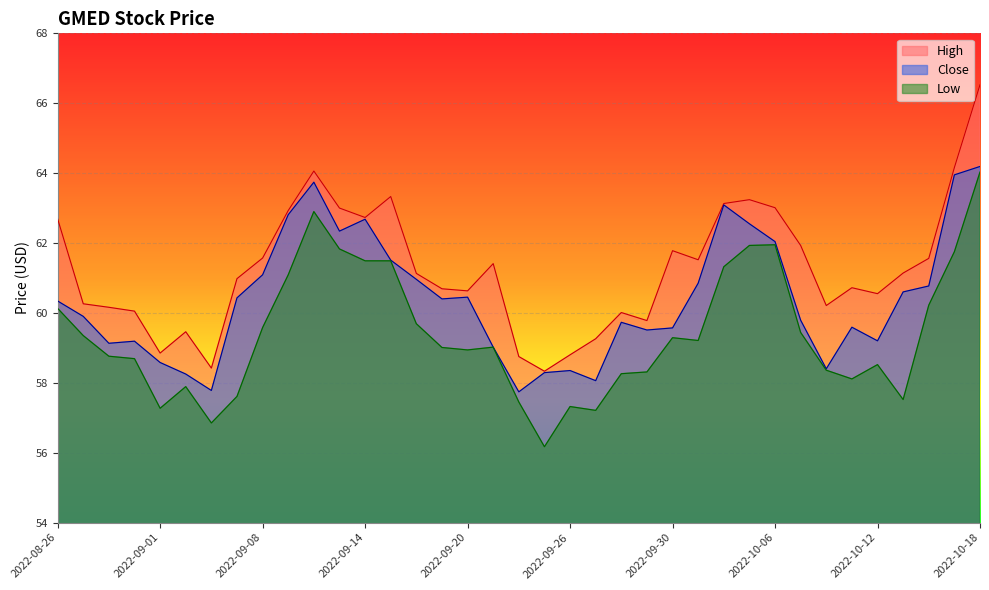

Is the value of Low at 2022-09-29 greater than the value of High at 2022-09-30?

No